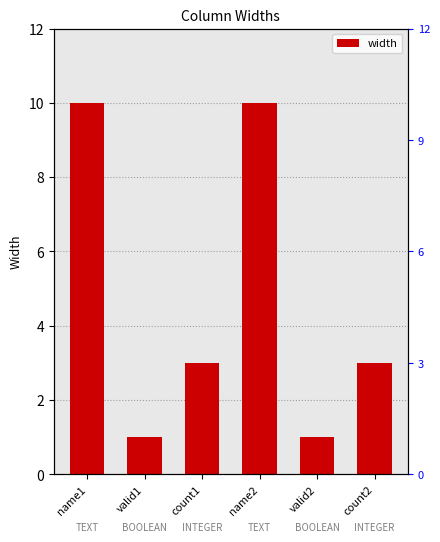

How many bars are there in total?

6